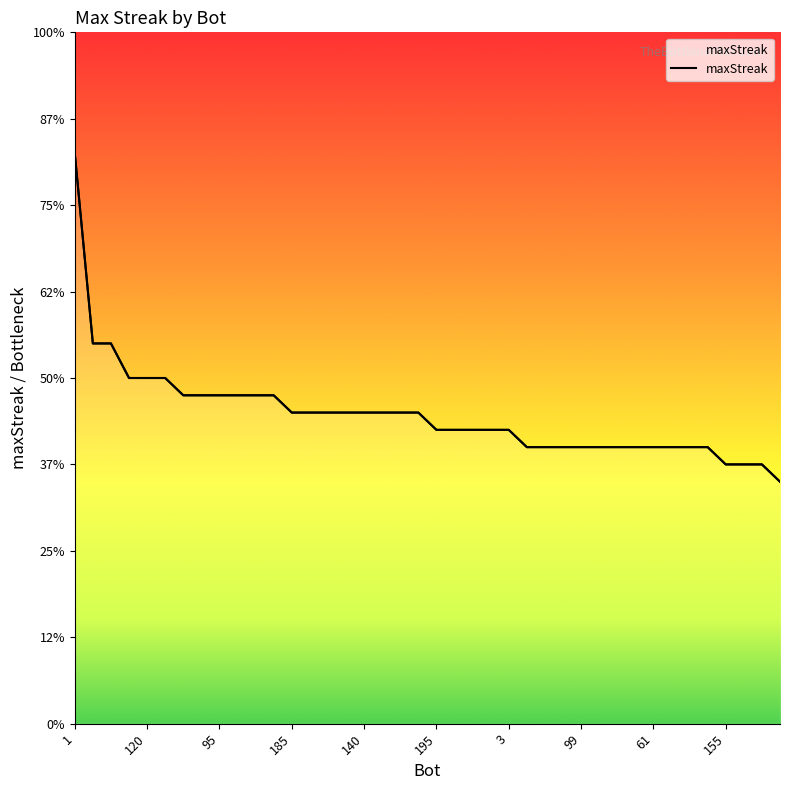

Between 14 and 10, which is larger?

10